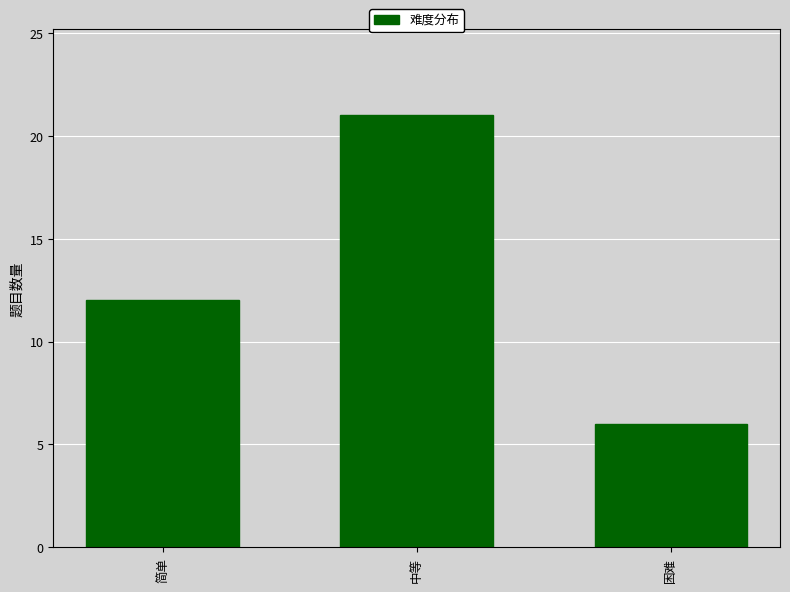

Does the chart contain stacked bars?

No